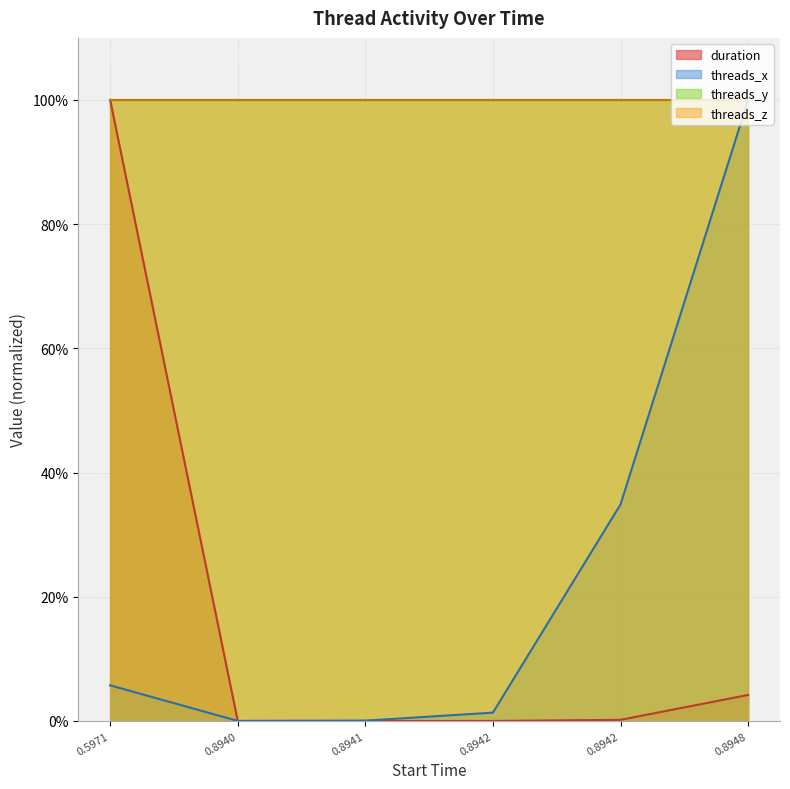

Read the threads_x value at 0.5971.

0.1